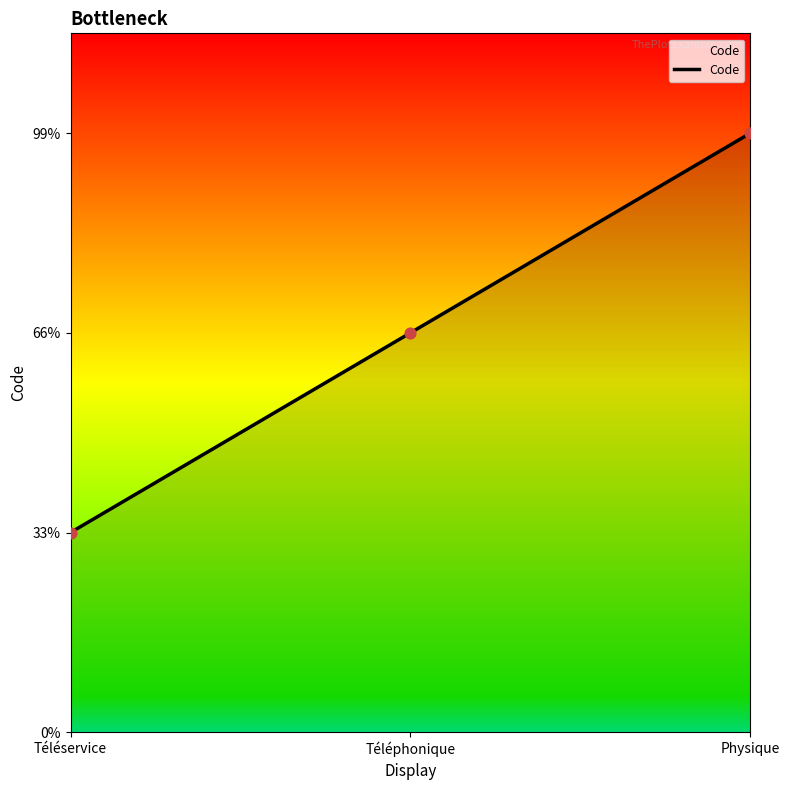

What is the ratio of the value at Téléservice to the value at Physique?

0.3